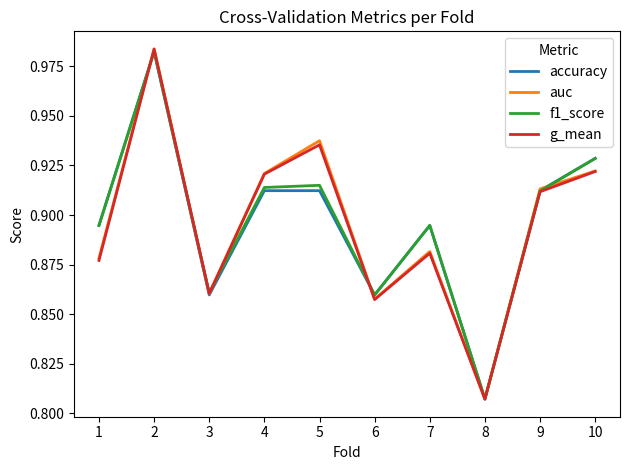

At which category does the chart reach its minimum across all series?

8